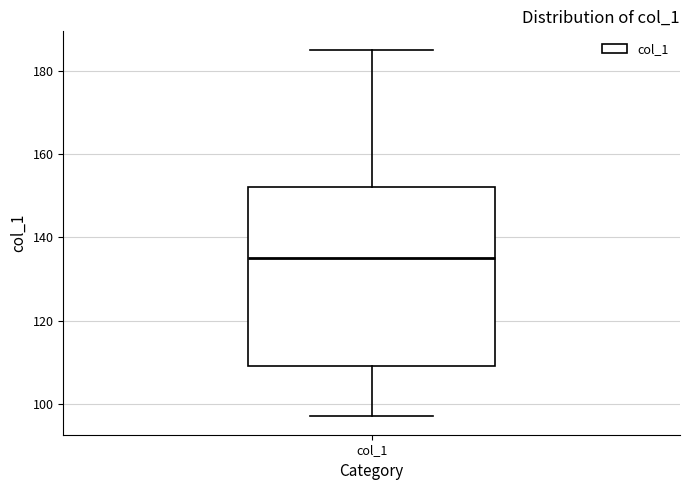

Transcribe this box plot: give where the median line is, the range the box spans, and where the two whiskers end, as read against the y-axis. The values are not printed on the chart, so give them approximately, as read against the axis.

median 136, box 110 to 152, whiskers 98 to 186